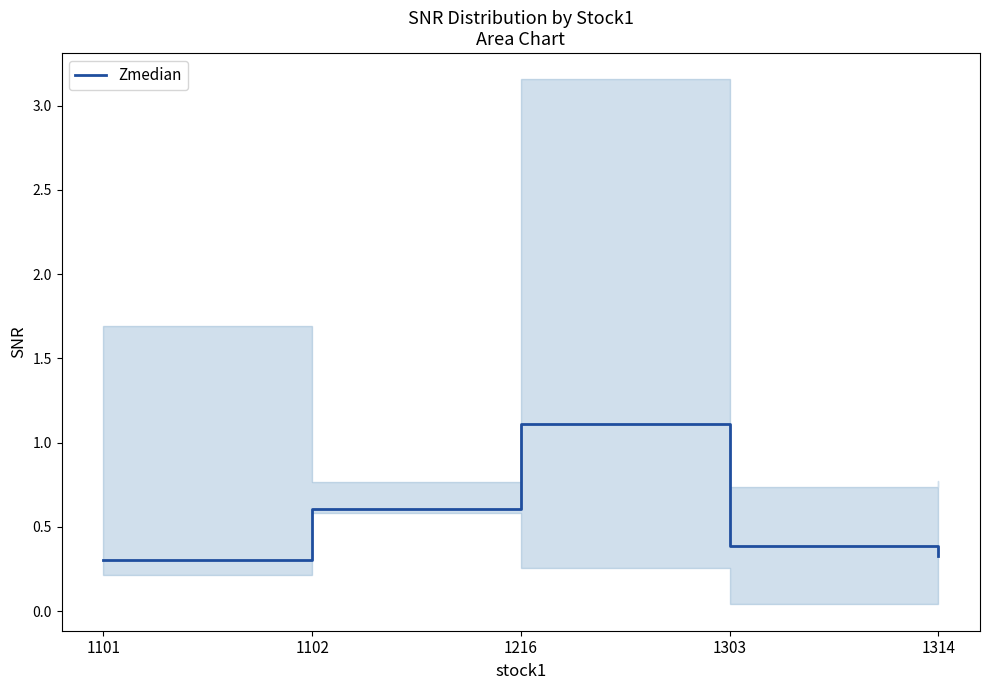

What is the sum of all values?

2.7